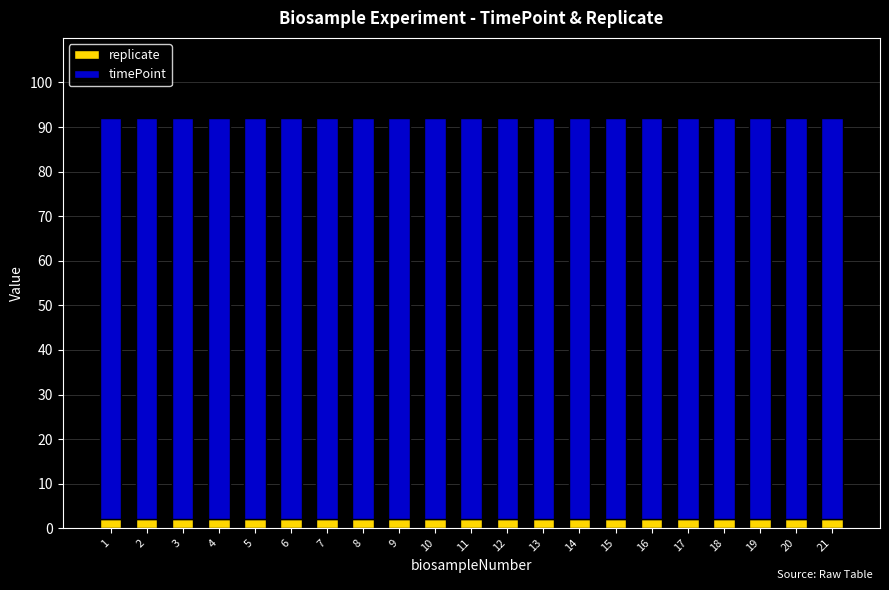

True or false: replicate has a value of 2 at 14.

True